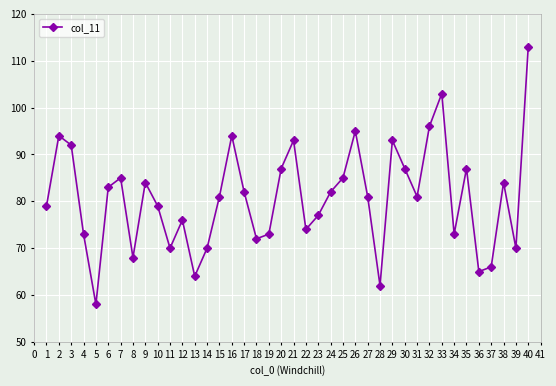

What is the average value?

81